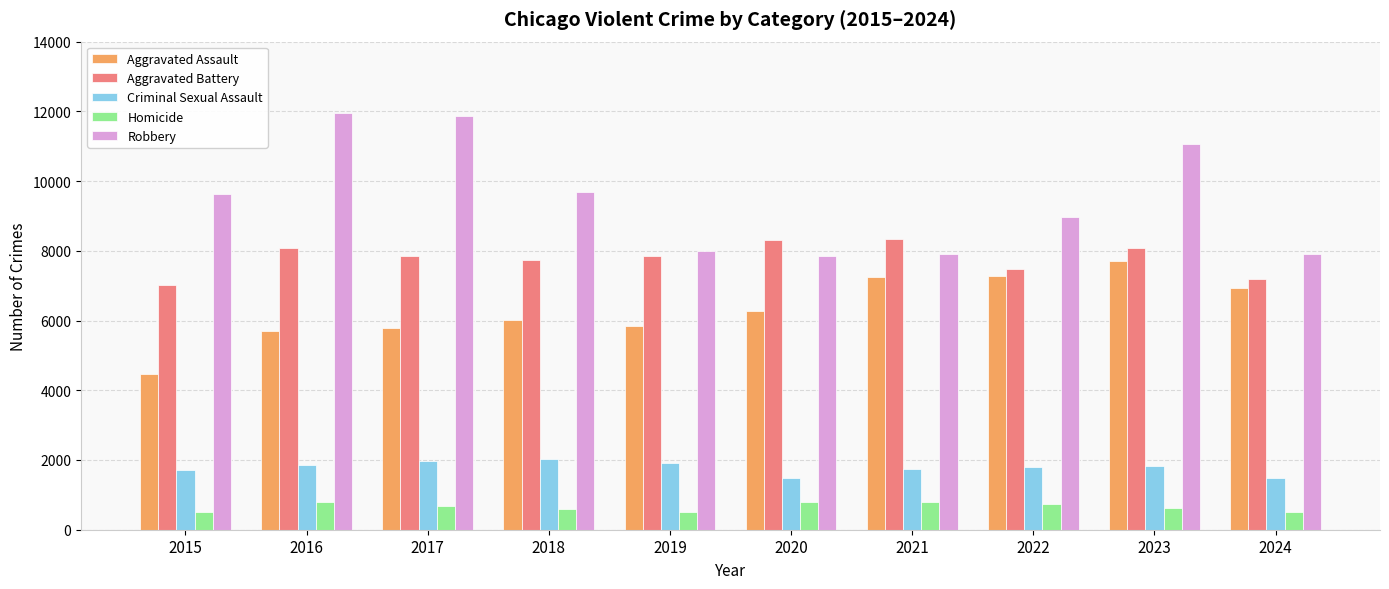

Which series has the widest spread of values?

Robbery